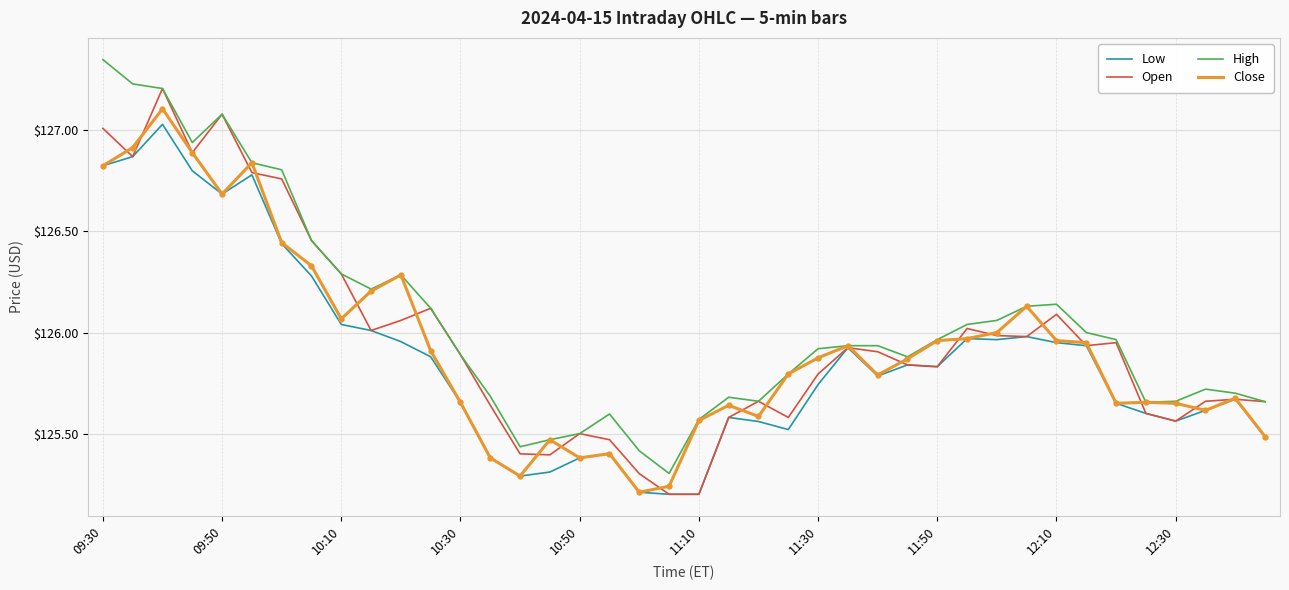

How many intersections are there between Close and Open?

22